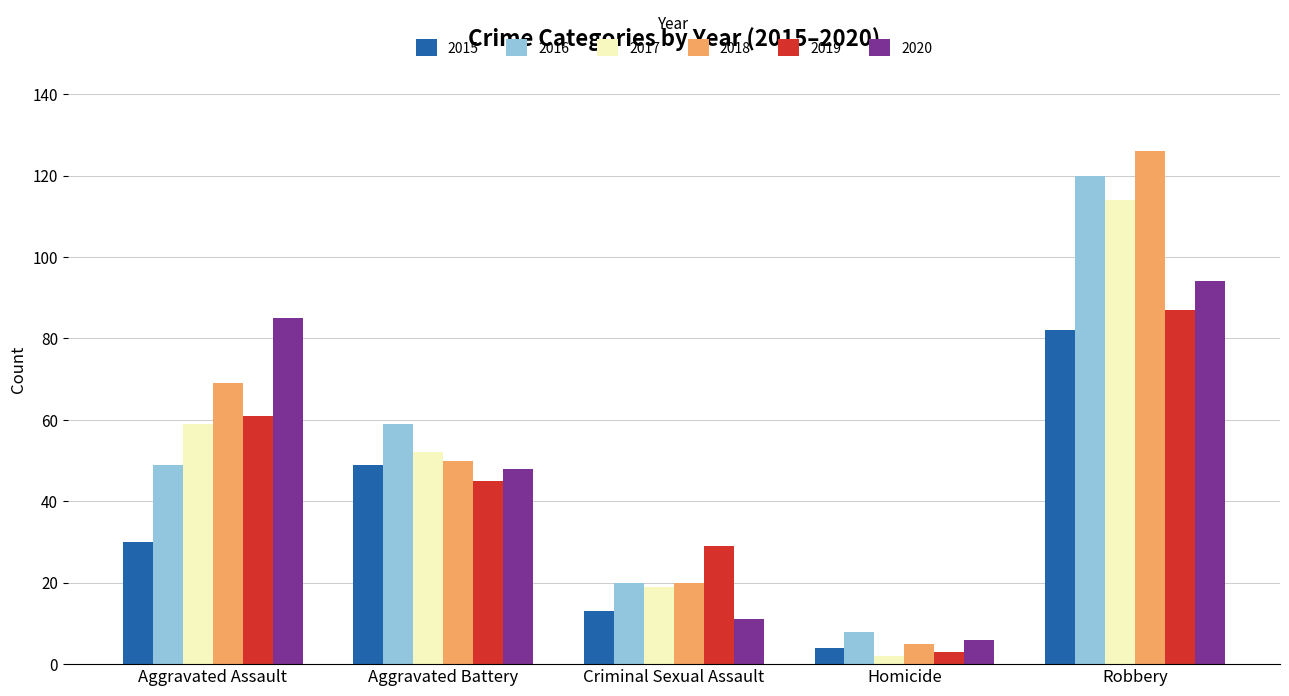

What position from the left is Homicide?

4